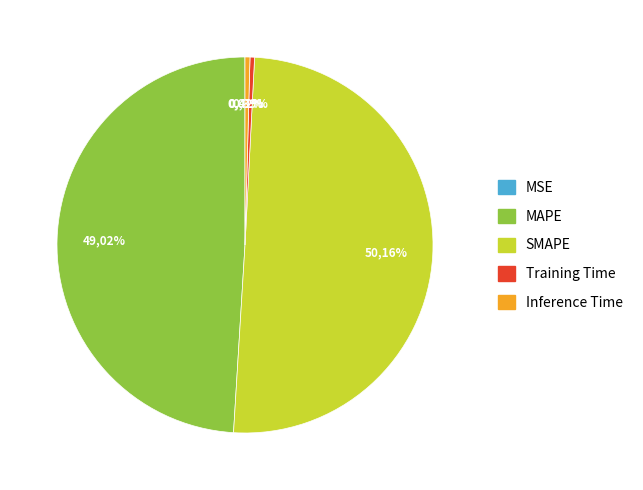

To the nearest percent, what is the difference between the largest and smallest slice percentages?

50%